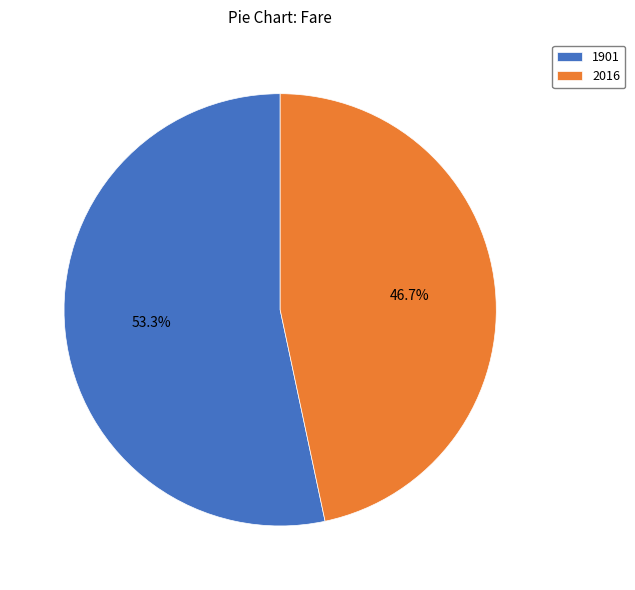

Rank the categories by value from lowest to highest.

2016, 1901